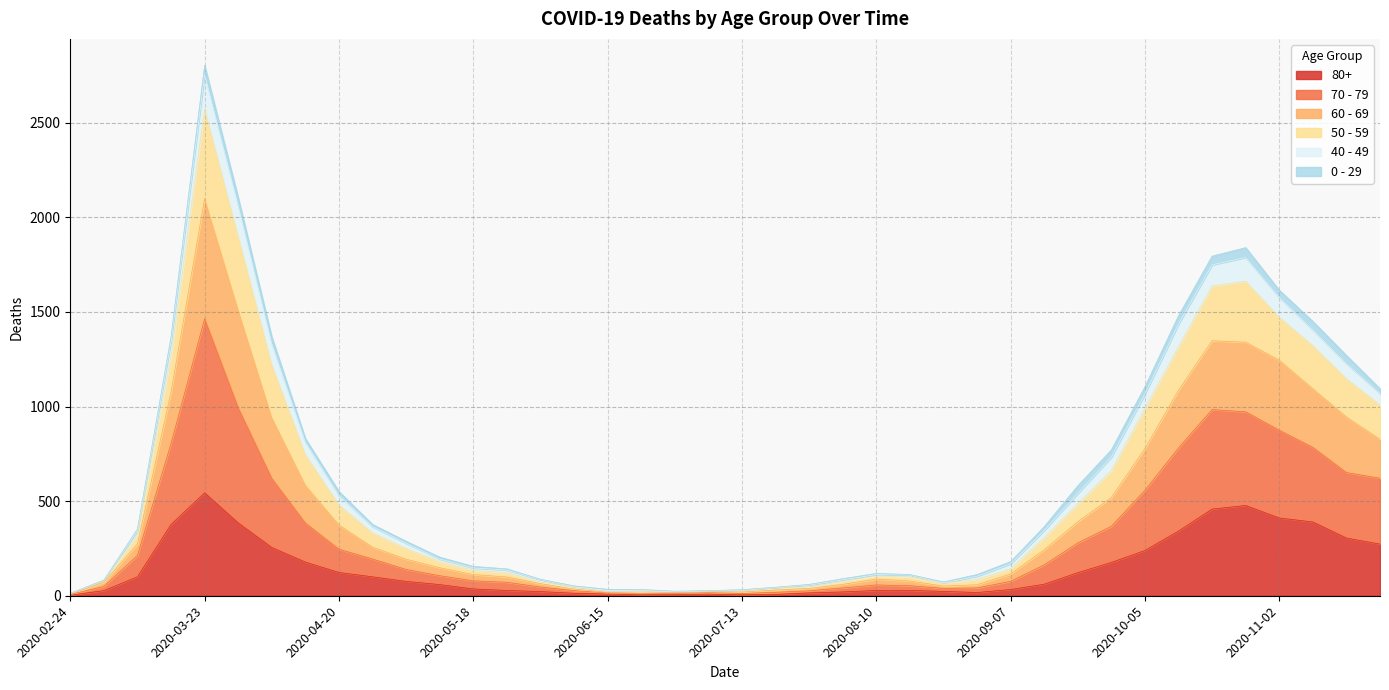

What is the label of the 34th point from the right?

2020-04-06